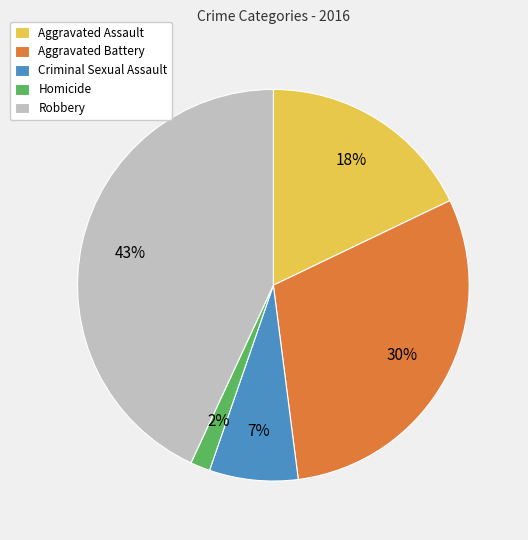

Do Robbery and Aggravated Battery together represent more than half of the pie?

Yes